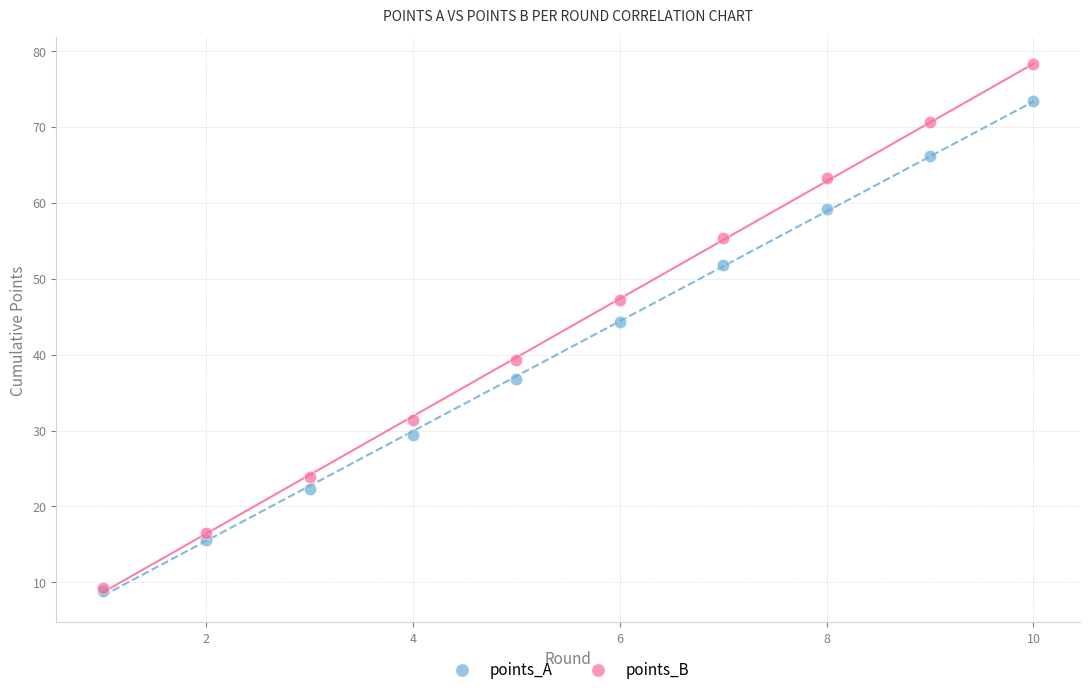

In the points_B series, what Y value is closest to 43?

39.3